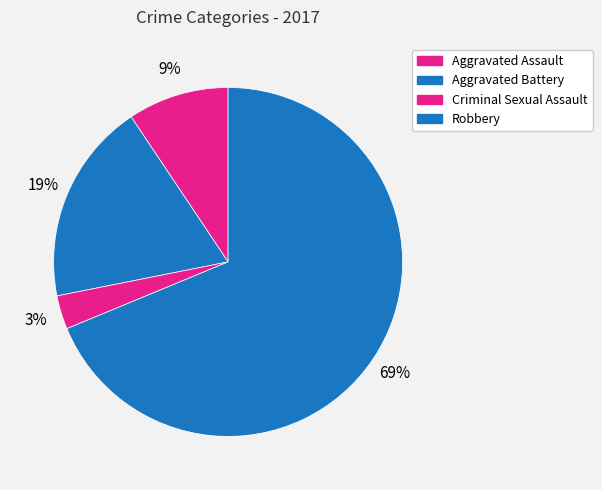

To the nearest percent, what portion does Aggravated Battery represent?

19%